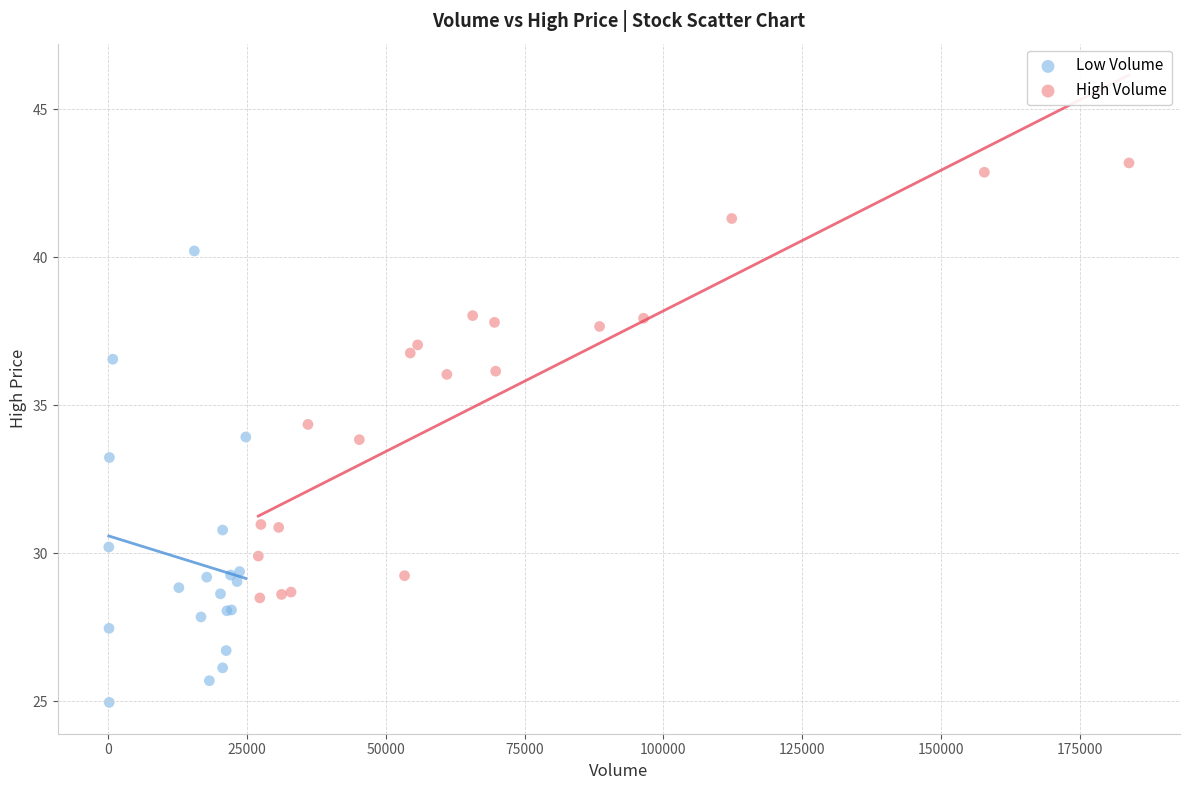

Which series contains the lowest Y value?

Low Volume